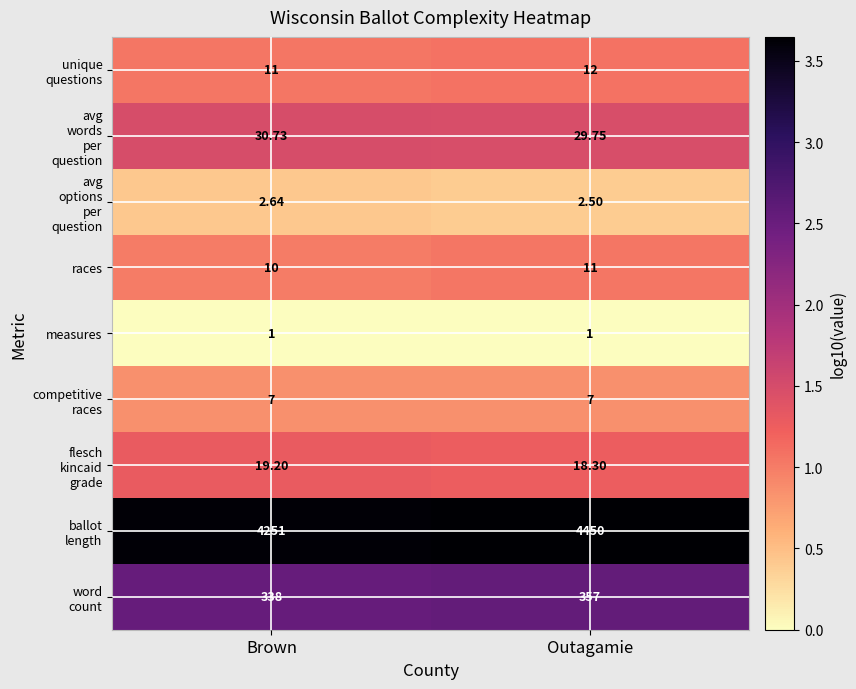

At which category is the sum across all series the highest?

Outagamie